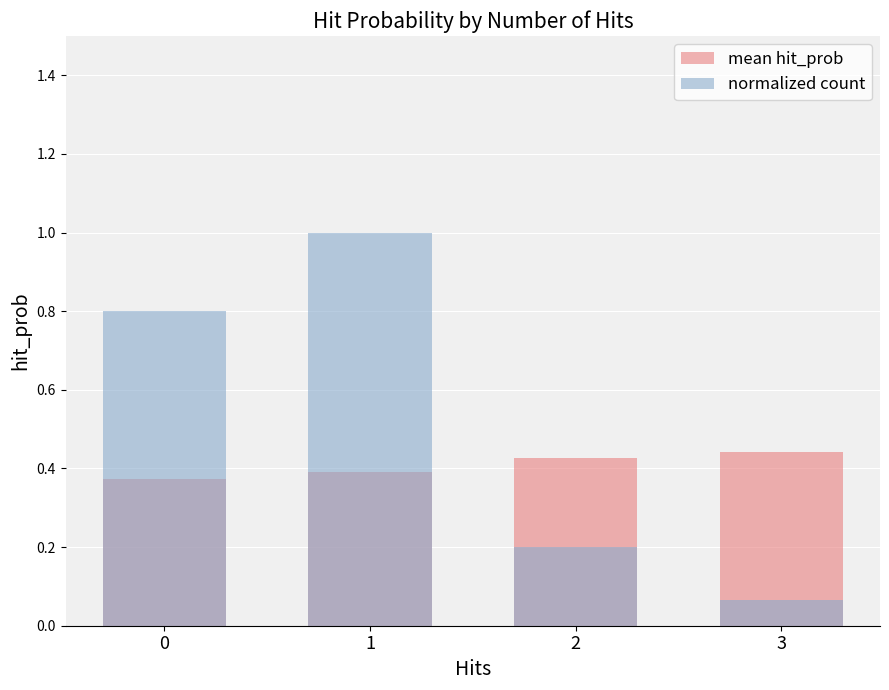

What is the difference between the mean hit_prob values at 3 and 0?

0.1